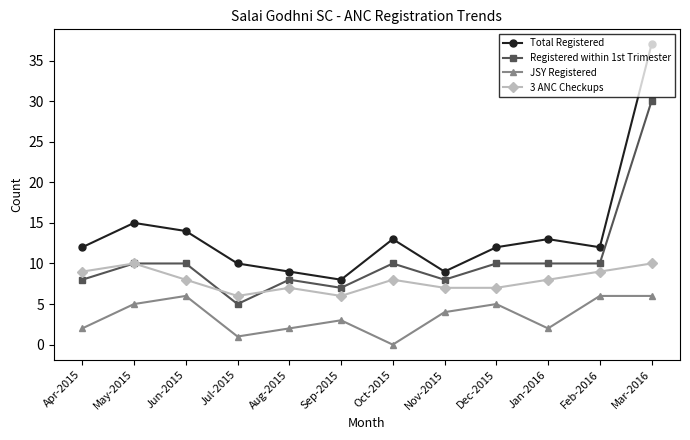

How many lines are shown in the chart?

4